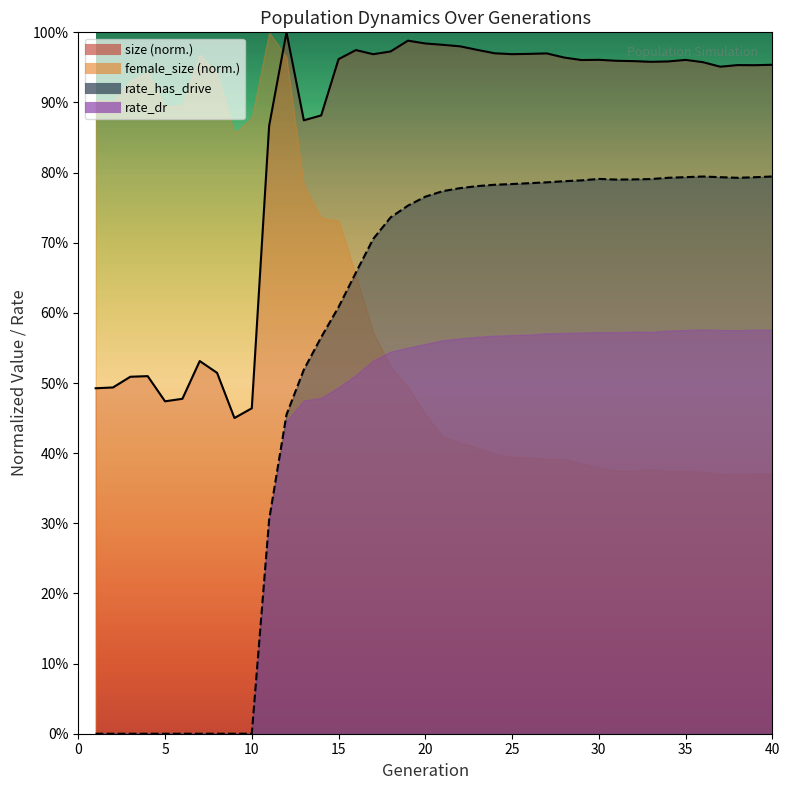

Which series has the largest total across all categories?

size